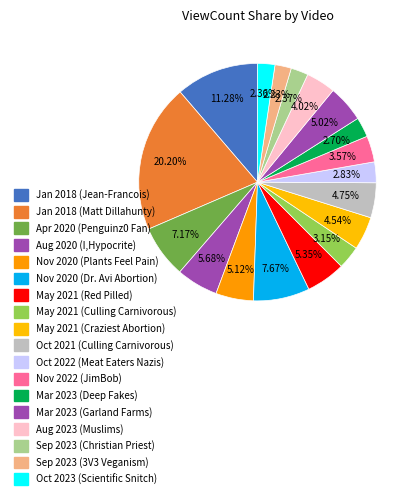

The Sep 2023 (Christian Priest) slice represents 2% of the pie. True or false?

True